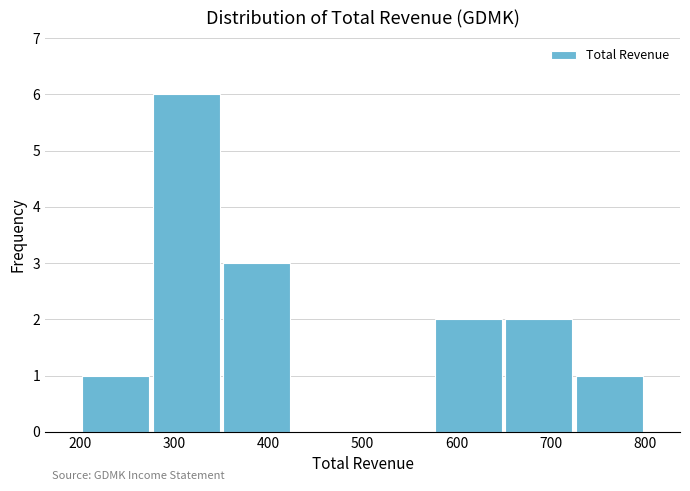

Over which range of the x-axis is the bar tallest?

275 to 350